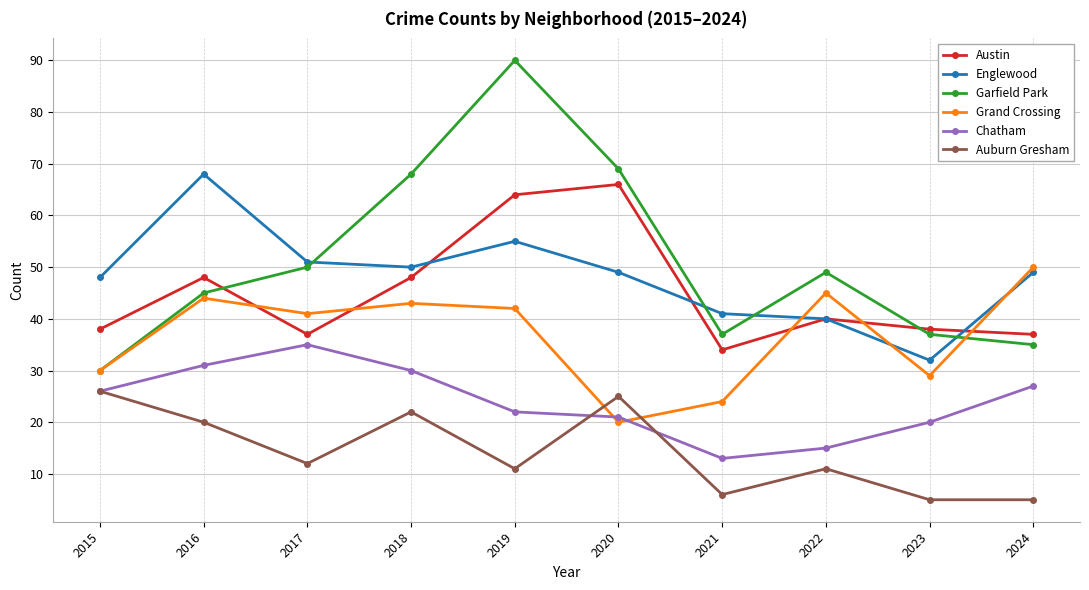

Is the value of Grand Crossing at 2021 greater than the value of Englewood at 2017?

No